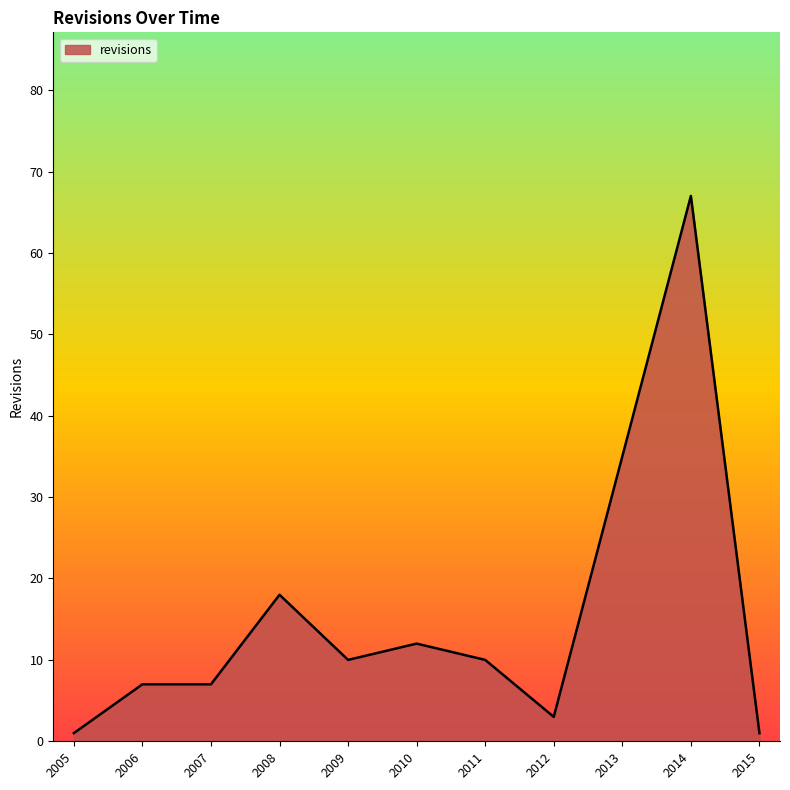

What is the difference between the maximum and minimum values?

66